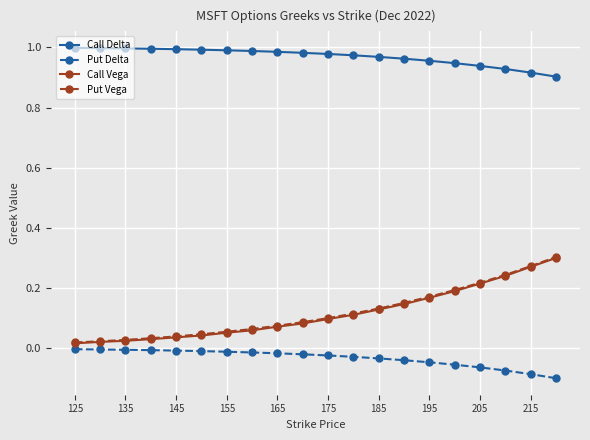

True or false: Call Vega and Call Delta intersect in this chart.

False